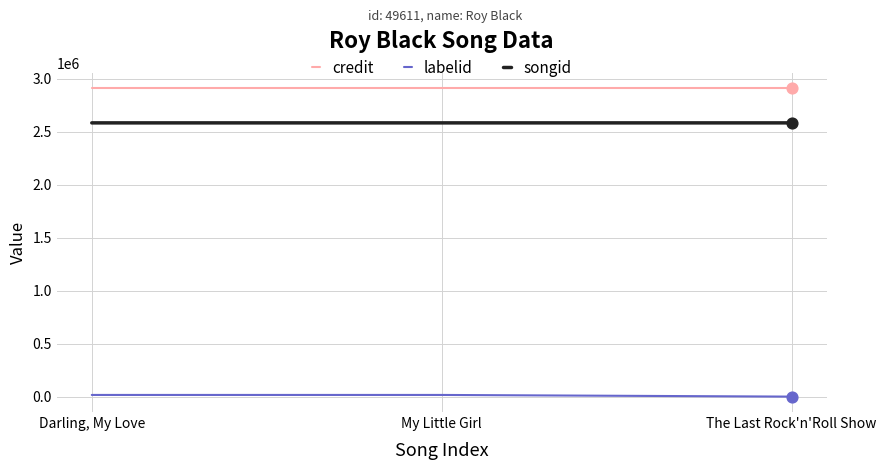

At how many categories does at least one series exceed 1085485?

3